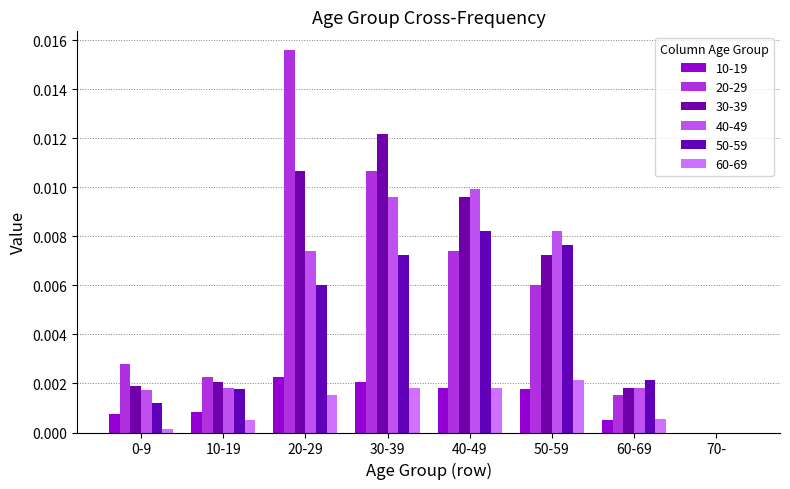

Which series has the widest spread of values?

20-29